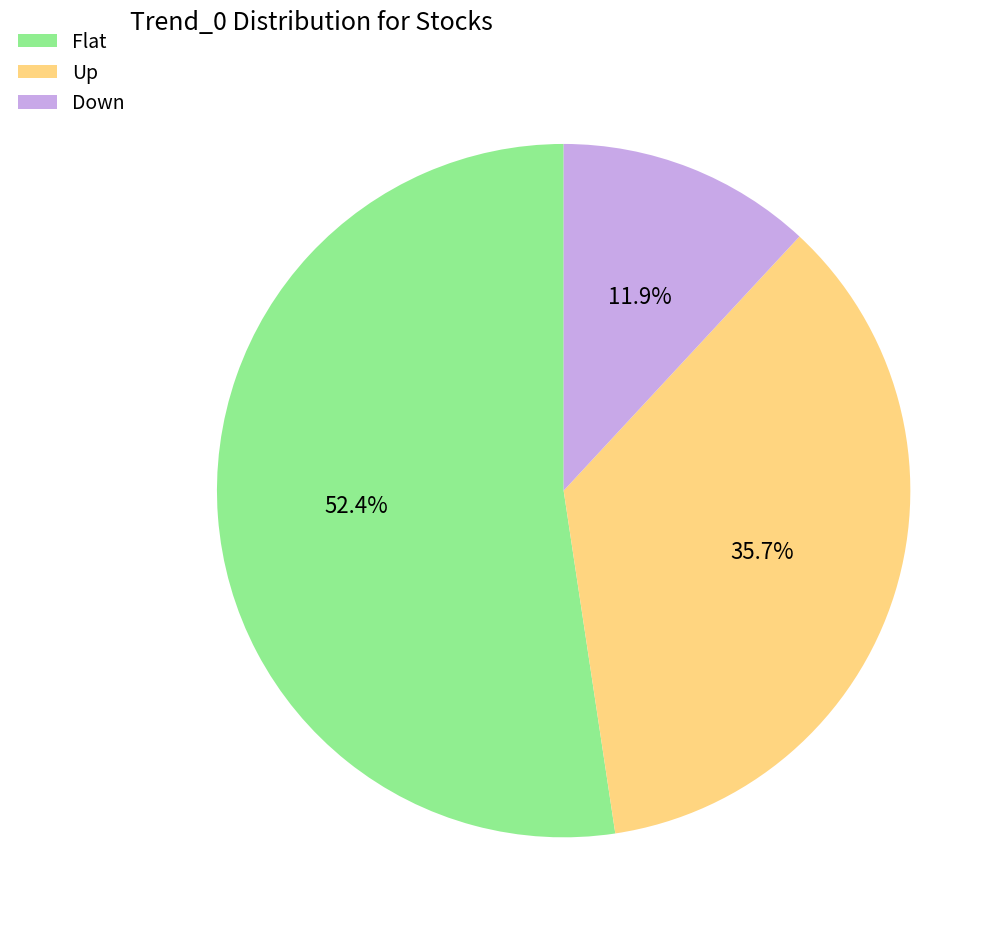

How many slices are in this pie chart?

3